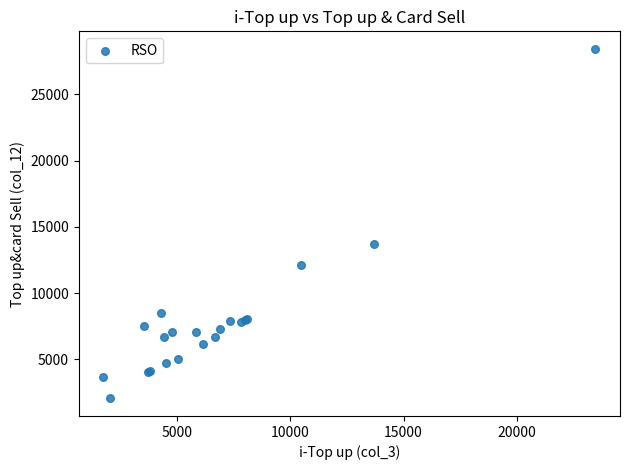

What Y value in the scatter plot is closest to 15248?

13677